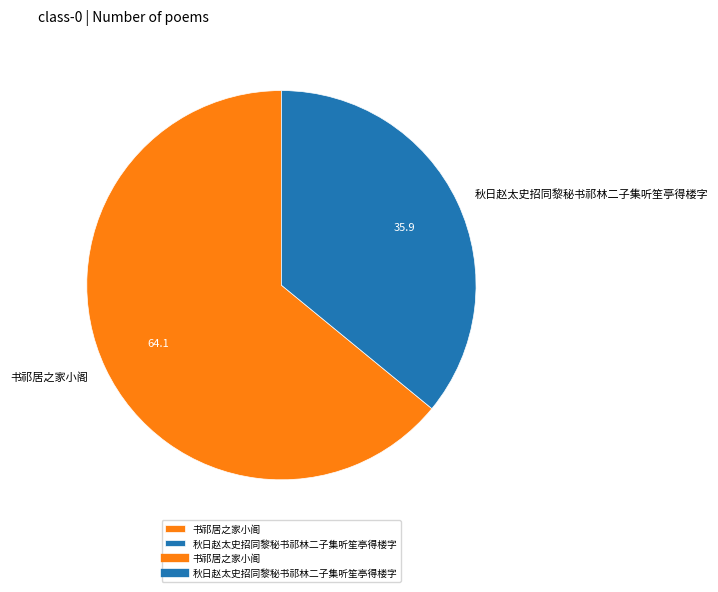

Which has a higher value, 书祁居之家小阁 or 秋日赵太史招同黎秘书祁林二子集听笙亭得楼字?

书祁居之家小阁